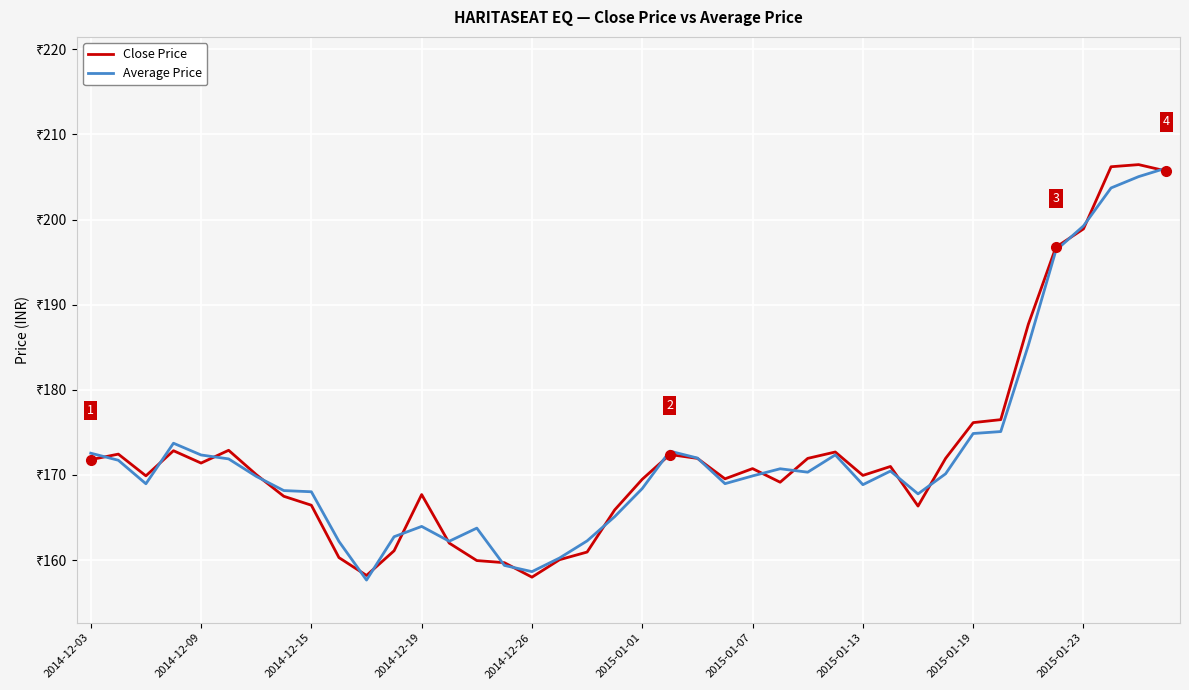

At how many categories does at least one series exceed 158?

40